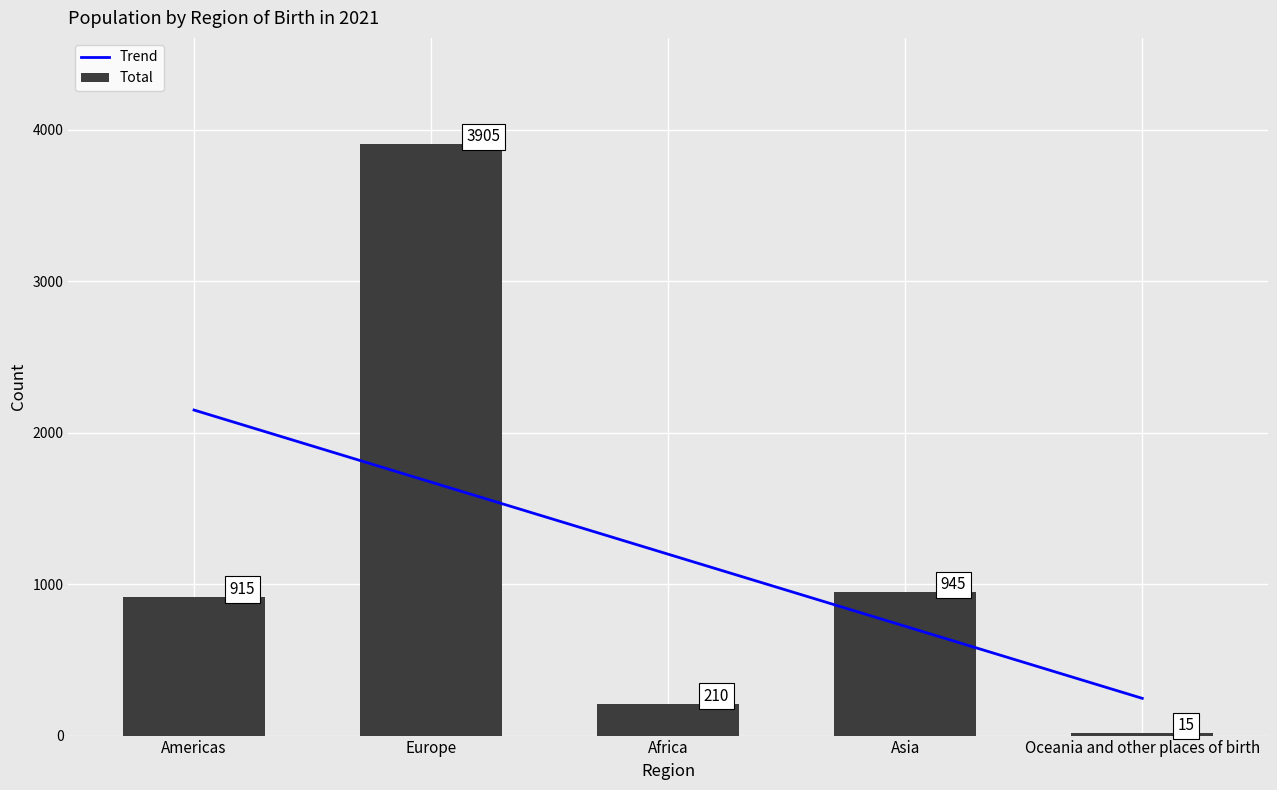

What is the average value?

1198